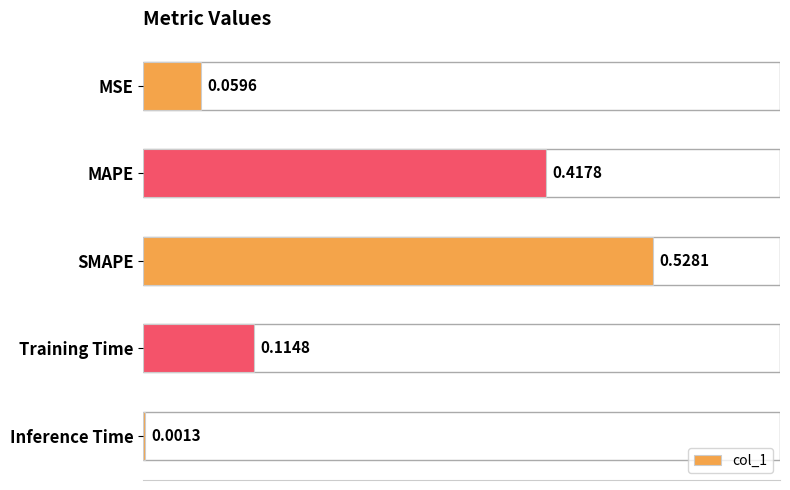

True or false: the data shows 0.0 at Training Time.

False